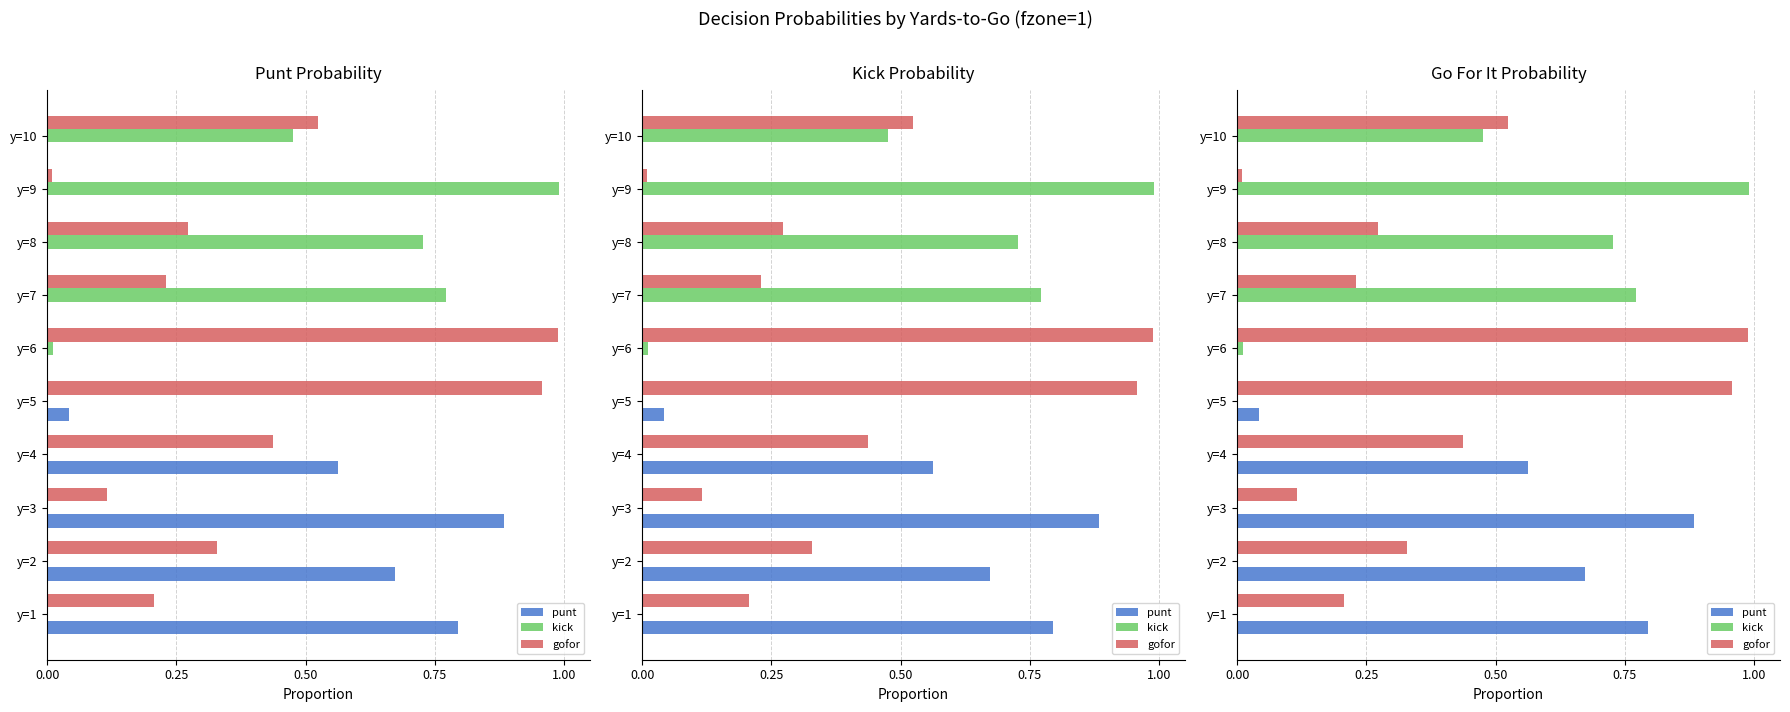

What is the difference between the highest and lowest values at y=6?

1.0